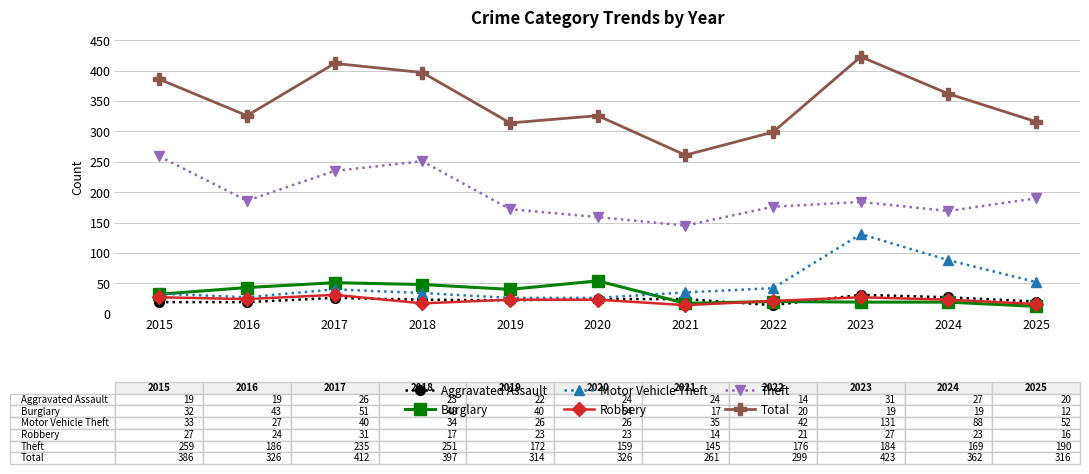

True or false: Aggravated Assault and Theft intersect in this chart.

False